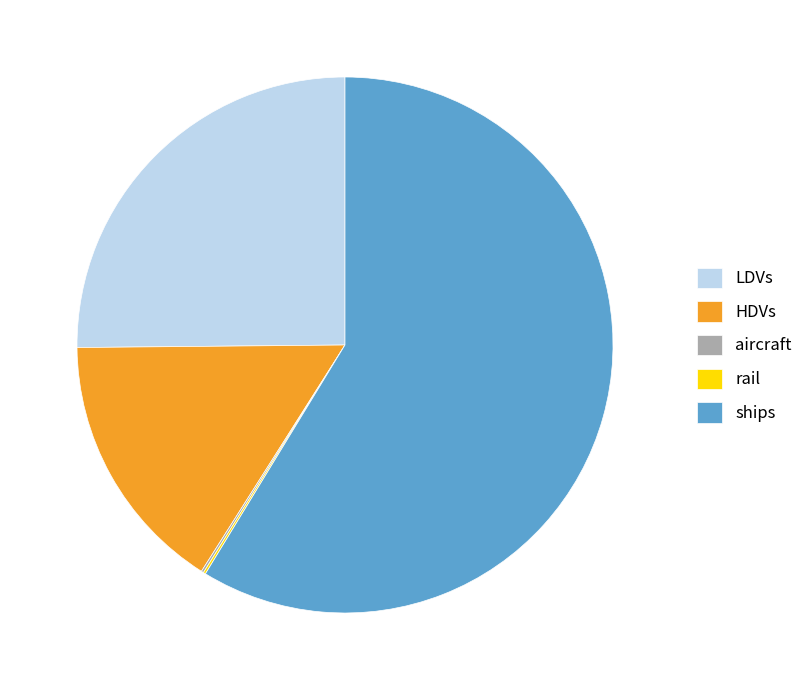

The LDVs slice represents 37% of the pie. True or false?

False